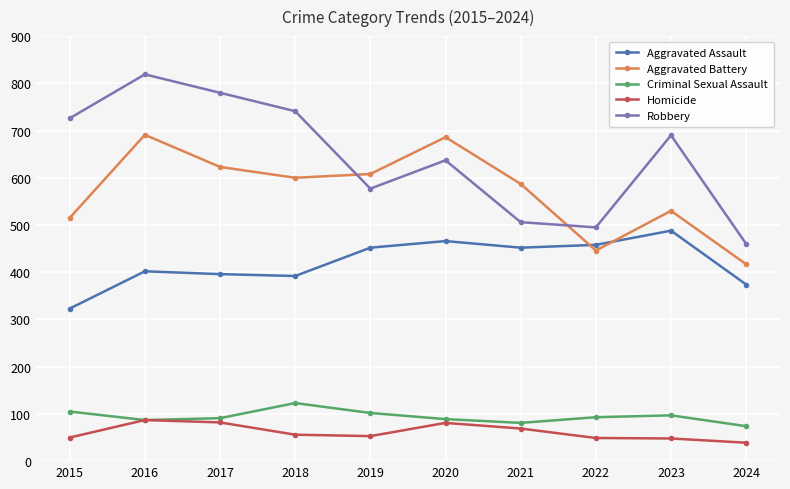

How many interior local valleys does the Aggravated Battery series have?

2